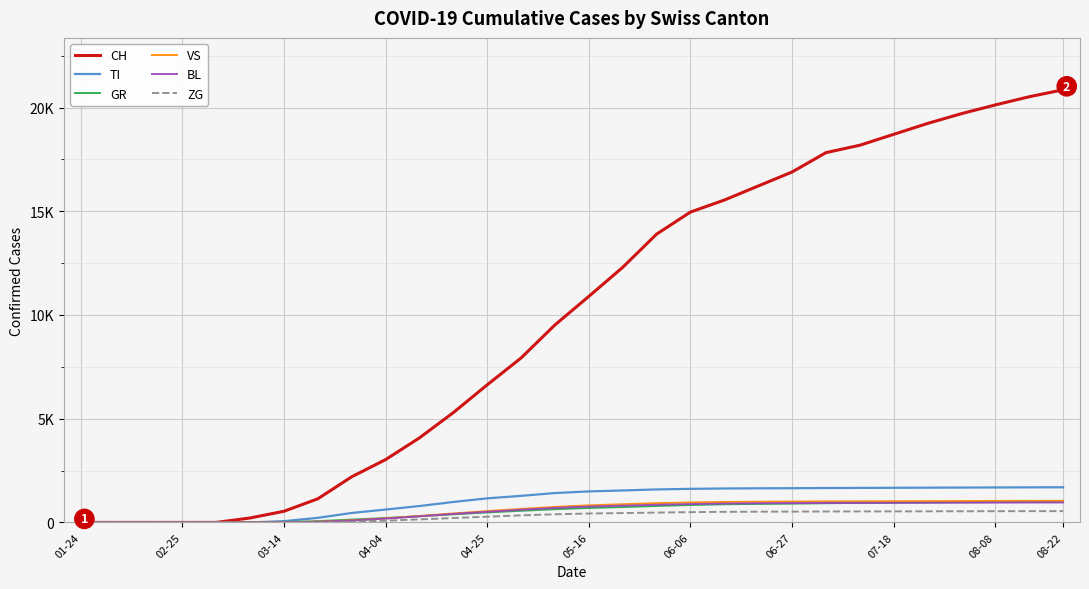

What is the label of the 7th point from the left?

03-14